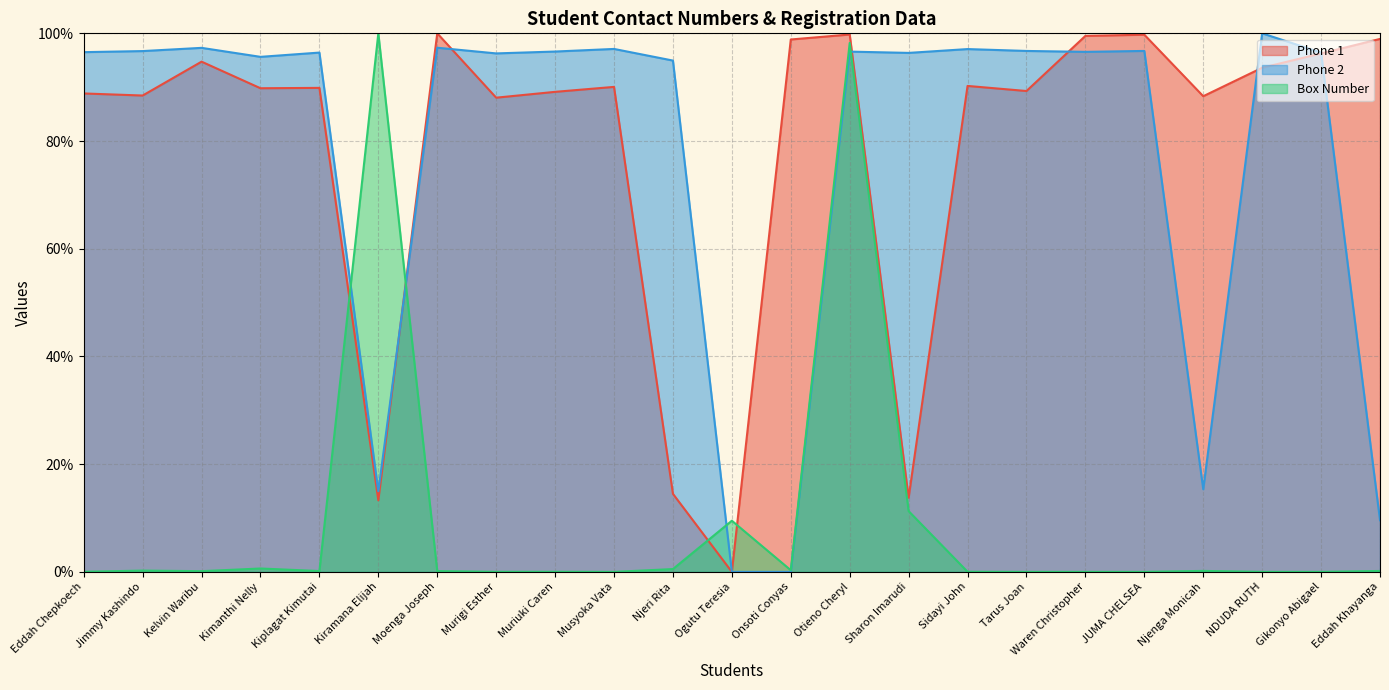

At how many categories does at least one series exceed 42?

22